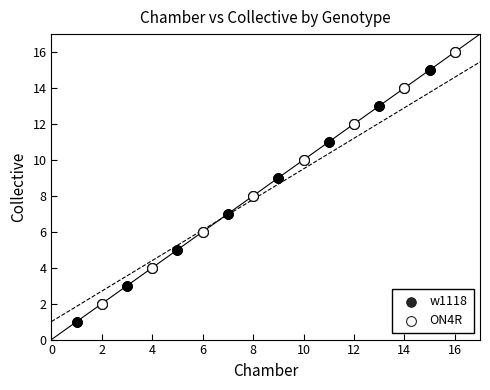

Which series reaches the minimum Y coordinate?

w1118